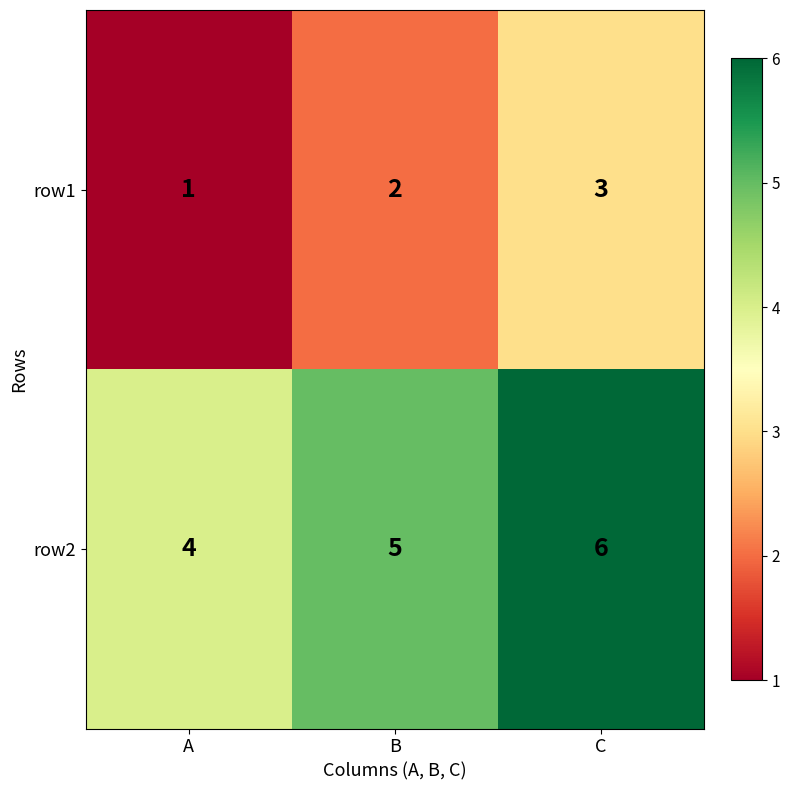

Reading right to left, list all the values displayed in this chart.

row1: 3	2	1
row2: 6	5	4